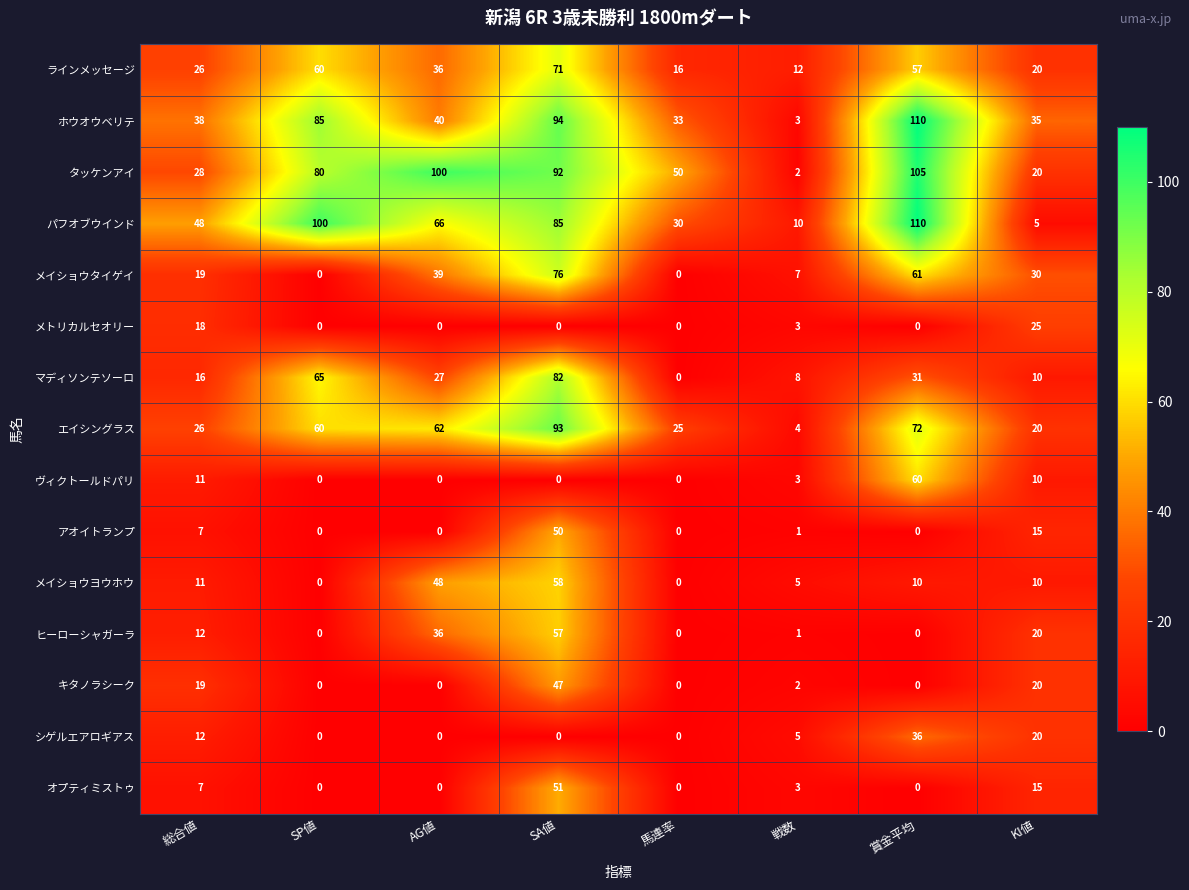

What is the sum of the オプティミストゥ values at 総合値 and 馬連率?

7